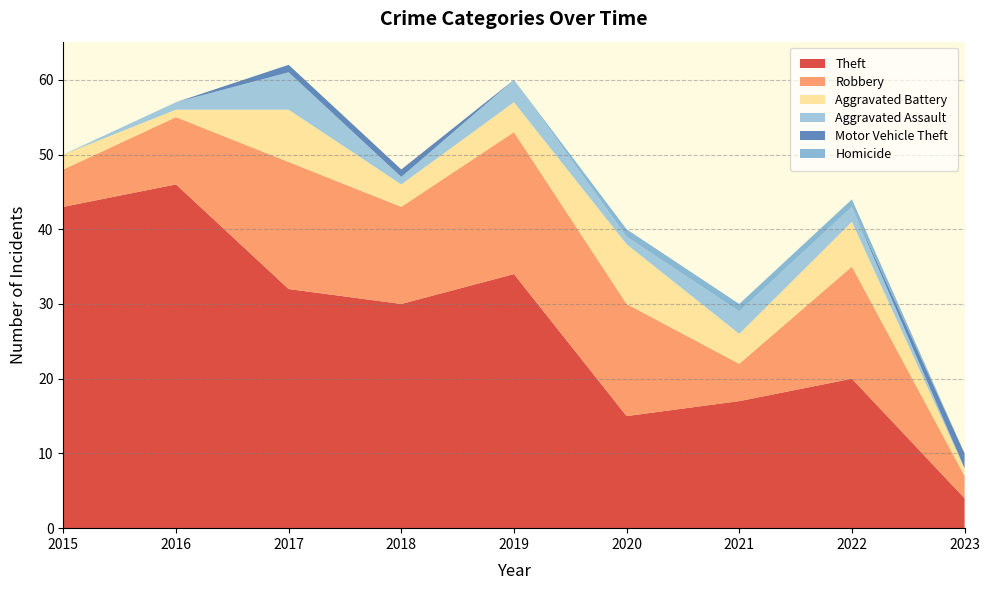

Reading right to left, extract all data points from this chart.

Theft: 2023=4	2022=20	2021=17	2020=15	2019=34	2018=30	2017=32	2016=46	2015=43
Robbery: 2023=3	2022=15	2021=5	2020=15	2019=19	2018=13	2017=17	2016=9	2015=5
Aggravated Battery: 2023=1	2022=6	2021=4	2020=8	2019=4	2018=3	2017=7	2016=1	2015=2
Aggravated Assault: 2023=0	2022=2	2021=3	2020=1	2019=3	2018=1	2017=5	2016=1	2015=0
Motor Vehicle Theft: 2023=2	2022=0	2021=0	2020=0	2019=0	2018=1	2017=1	2016=0	2015=0
Homicide: 2023=0	2022=1	2021=1	2020=1	2019=0	2018=0	2017=0	2016=0	2015=0